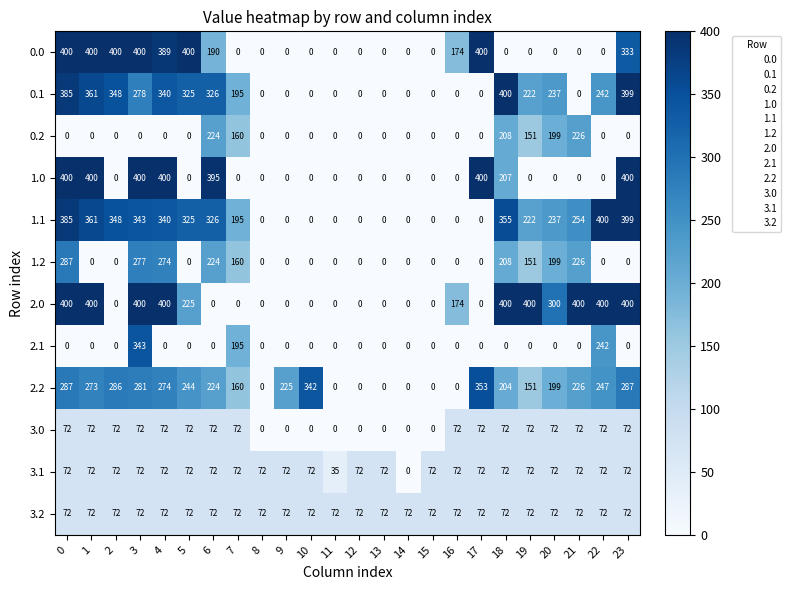

Which series has the largest total across all categories?

1.1